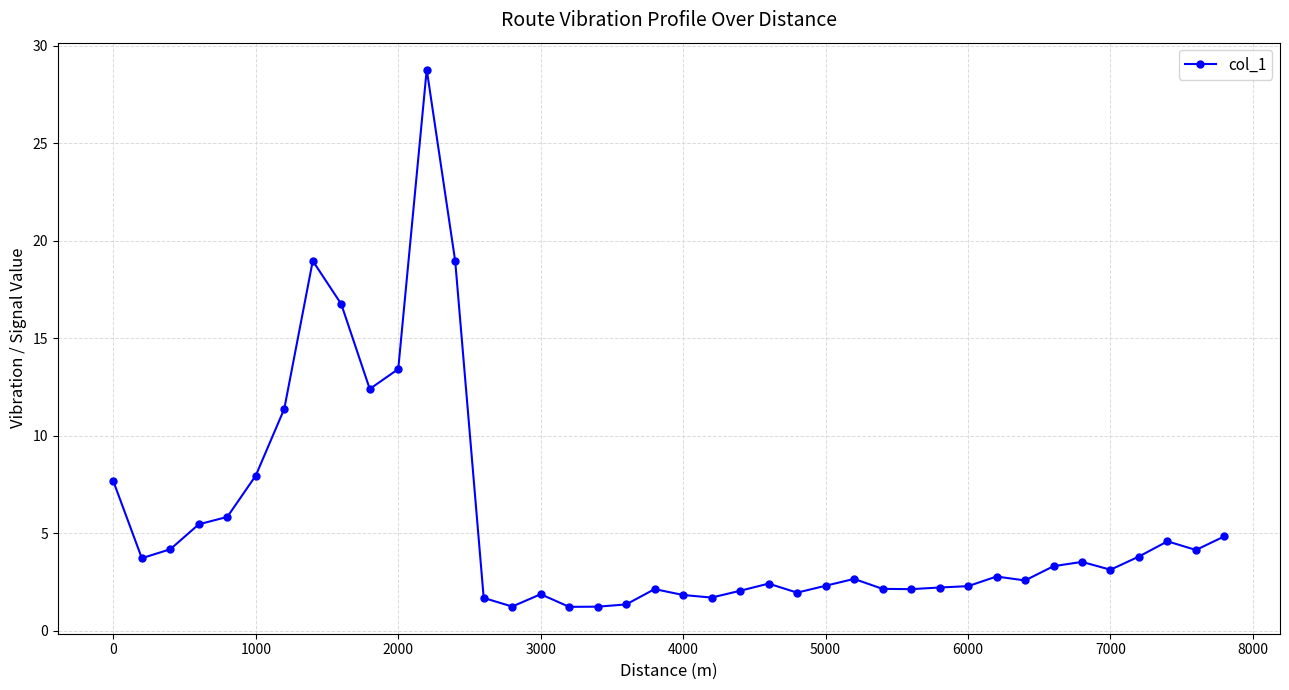

What is the sum of all values?

223.0